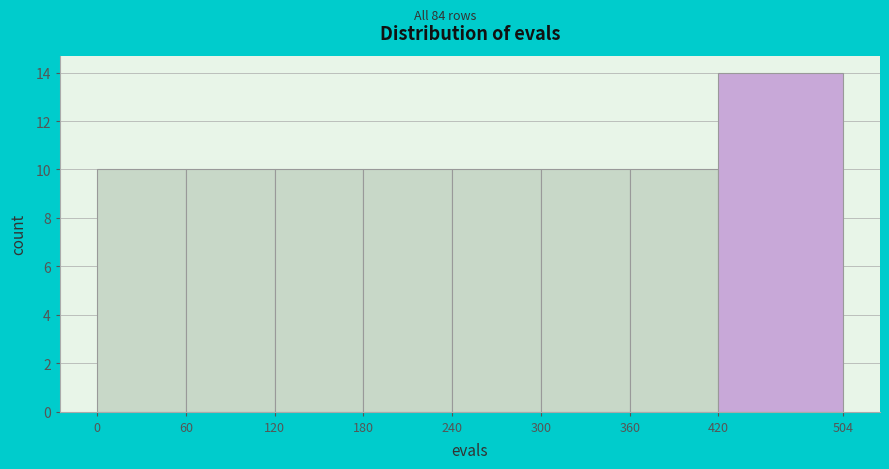

Reading left to right, list every bar in this chart as the range it spans on the x-axis followed by its height. The values are not printed on the chart, so give them approximately, as read against the axis.

0 to 60: 10
60 to 120: 10
120 to 180: 10
180 to 240: 10
240 to 300: 10
300 to 360: 10
360 to 420: 10
420 to 504: 14